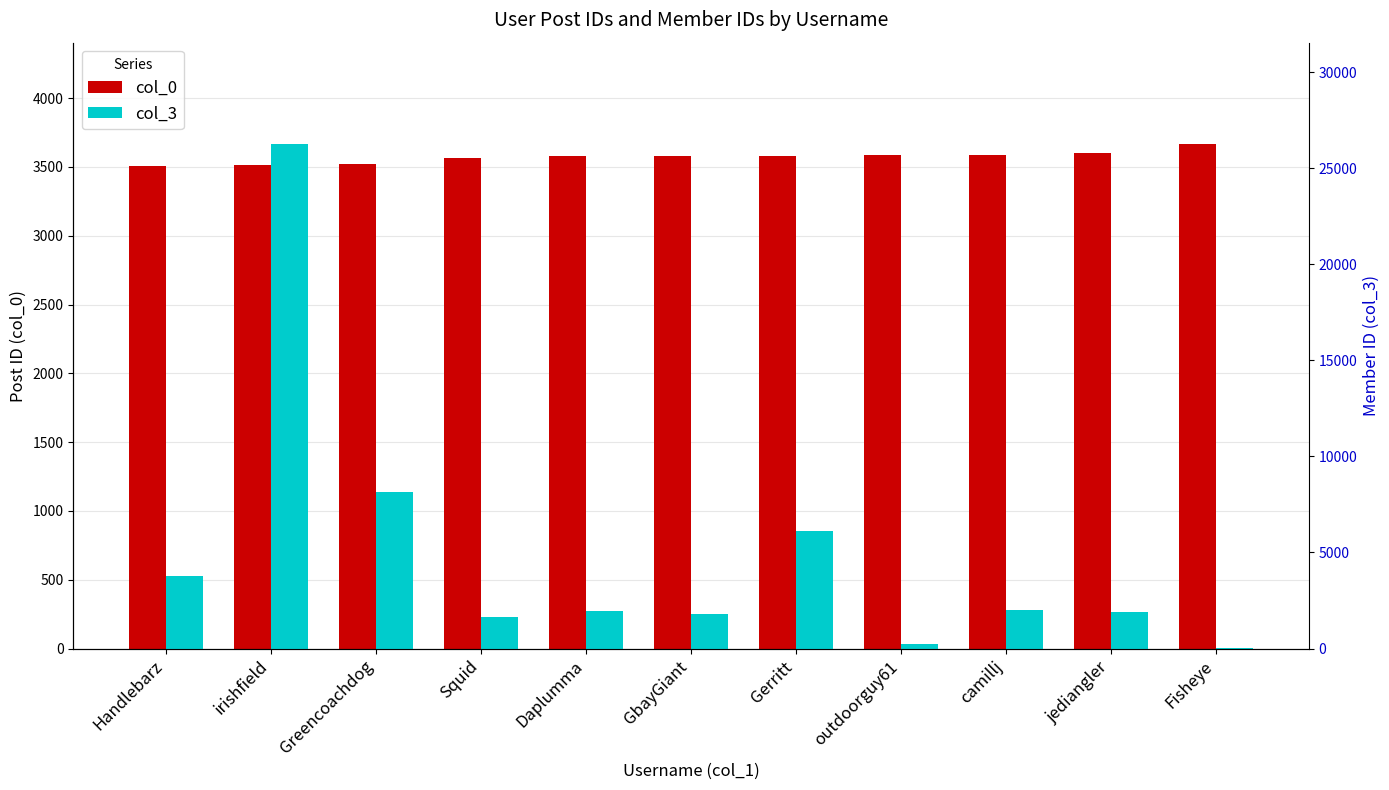

Which category has the lowest value across all series?

Fisheye